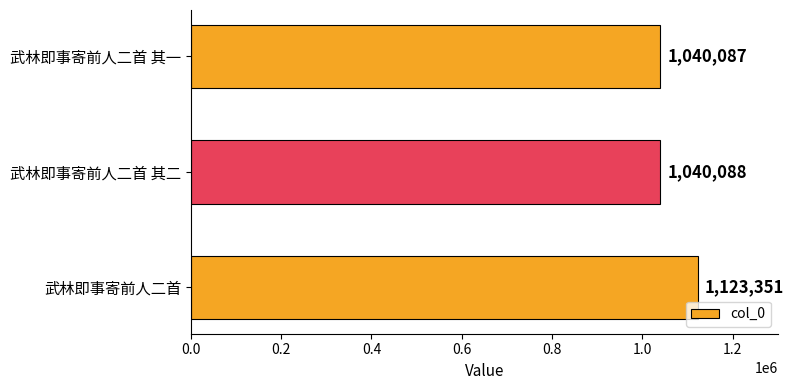

List the labels in order of value, largest first.

武林即事寄前人二首, 武林即事寄前人二首 其二, 武林即事寄前人二首 其一